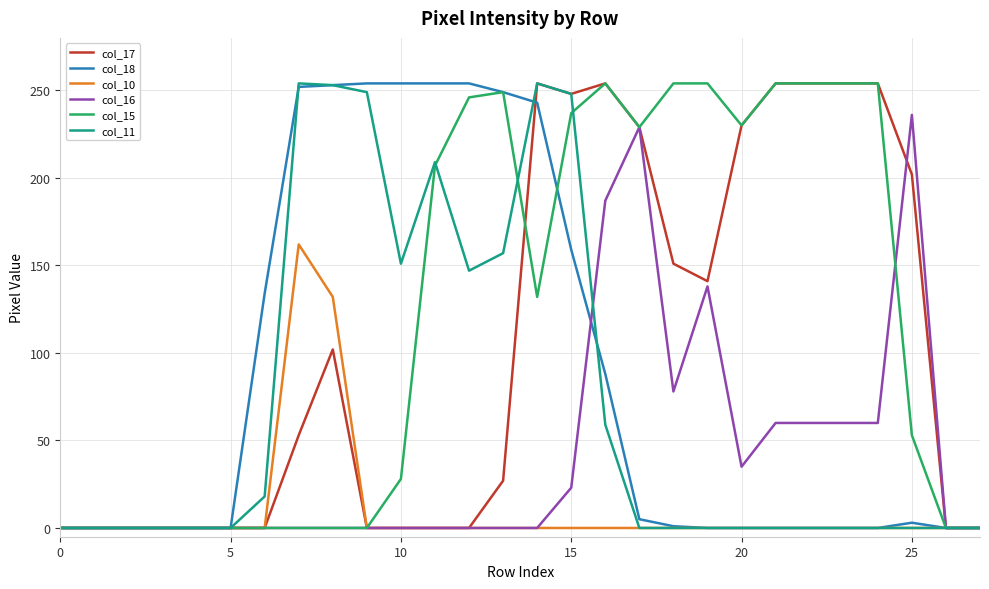

What is the average value of the col_17 series?

104